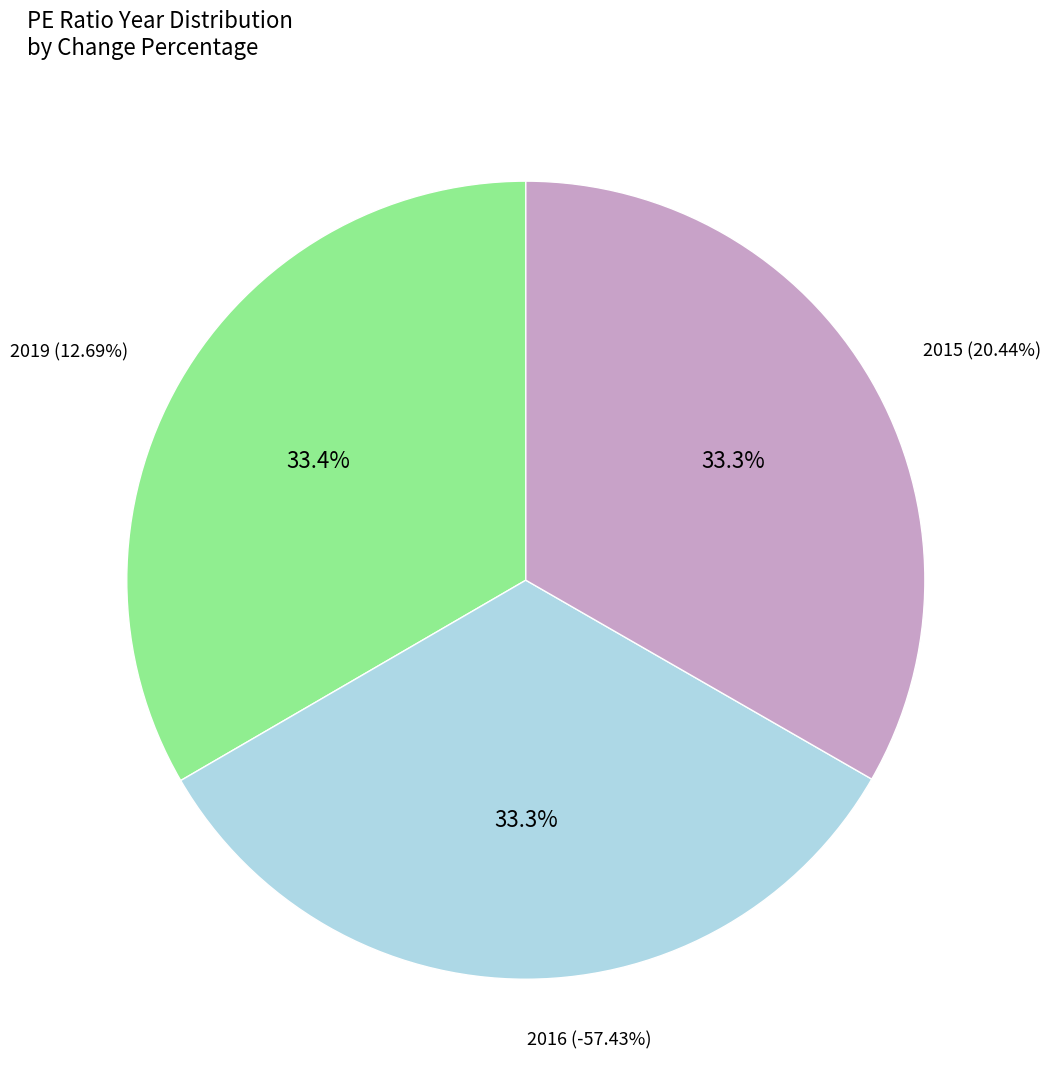

To the nearest percent, what is the combined percentage of 20.44% and -57.43%?

67%